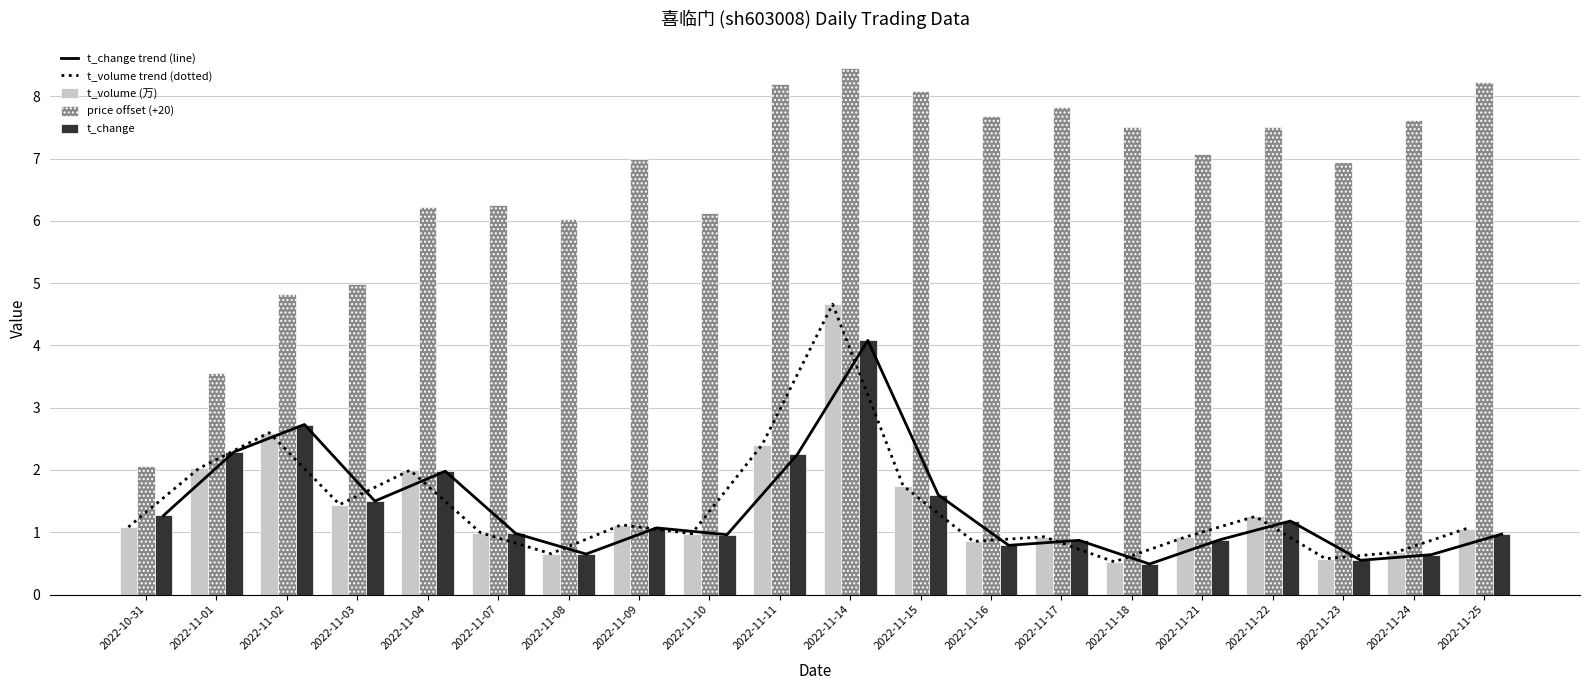

Between 2022-11-10 and 2022-11-11, which series saw the biggest shift?

price offset (+20)